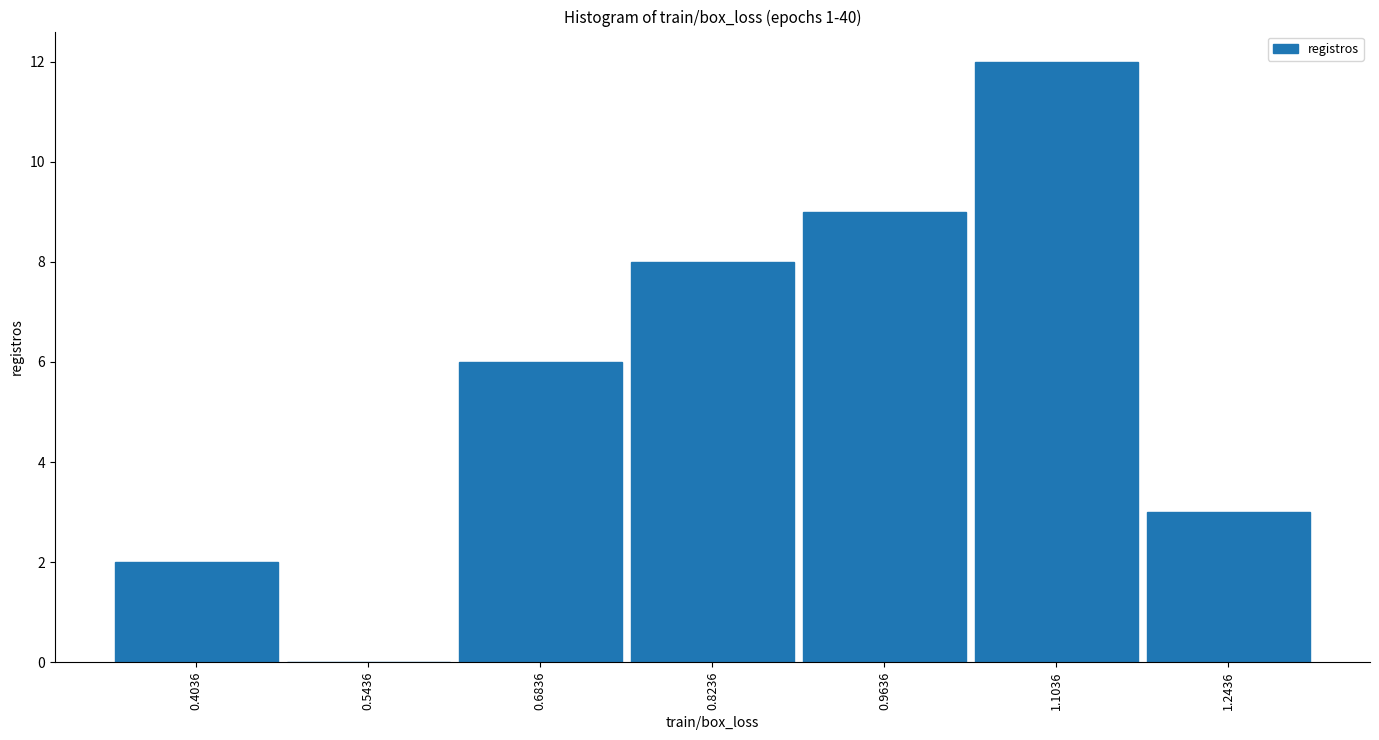

Reading left to right, extract all data points from this chart.

0.4036=2	0.5436=0	0.6836=6	0.8236=8	0.9636=9	1.1036=12	1.2436=3